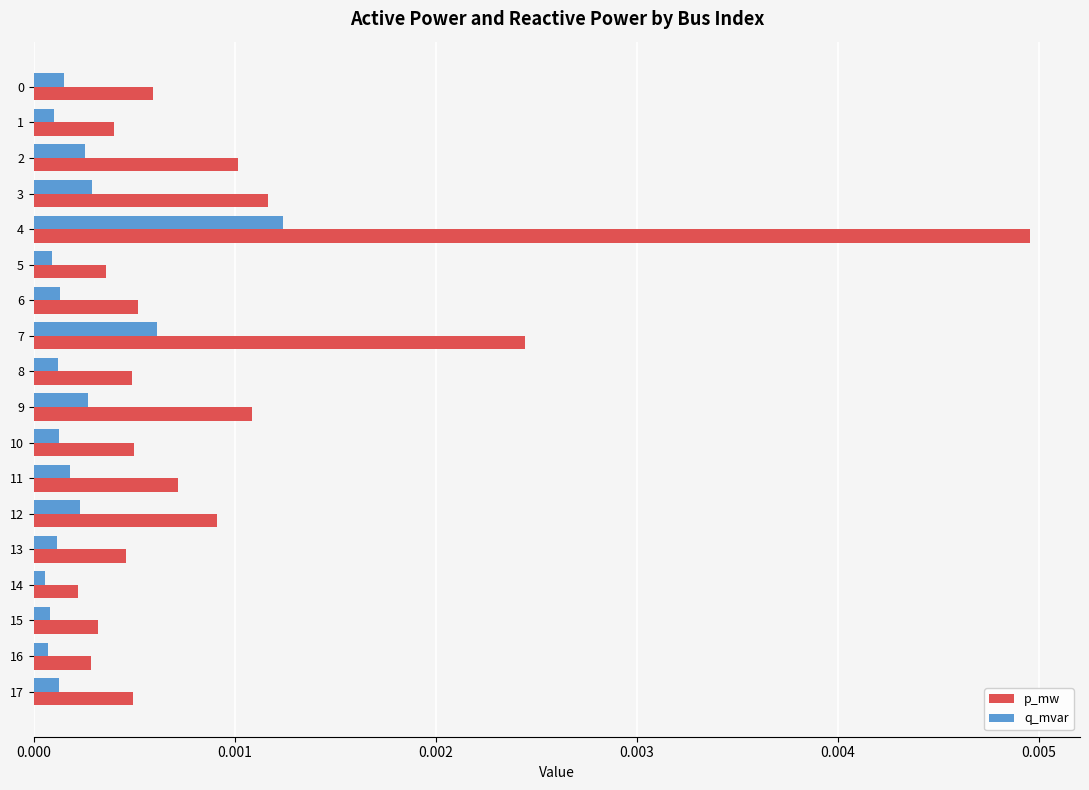

Which series changed the most between 11 and 16?

p_mw